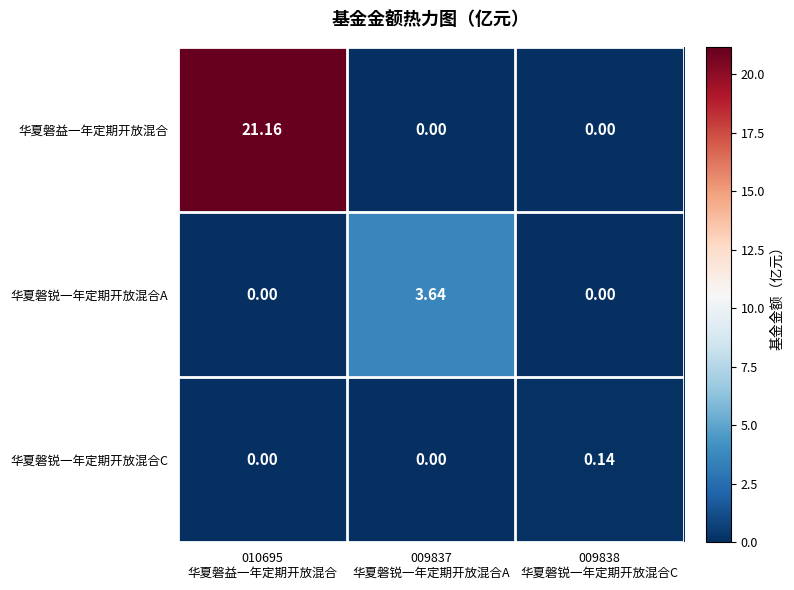

List the series in order of their overall mean, highest first.

华夏磐益一年定期开放混合, 华夏磐锐一年定期开放混合A, 华夏磐锐一年定期开放混合C